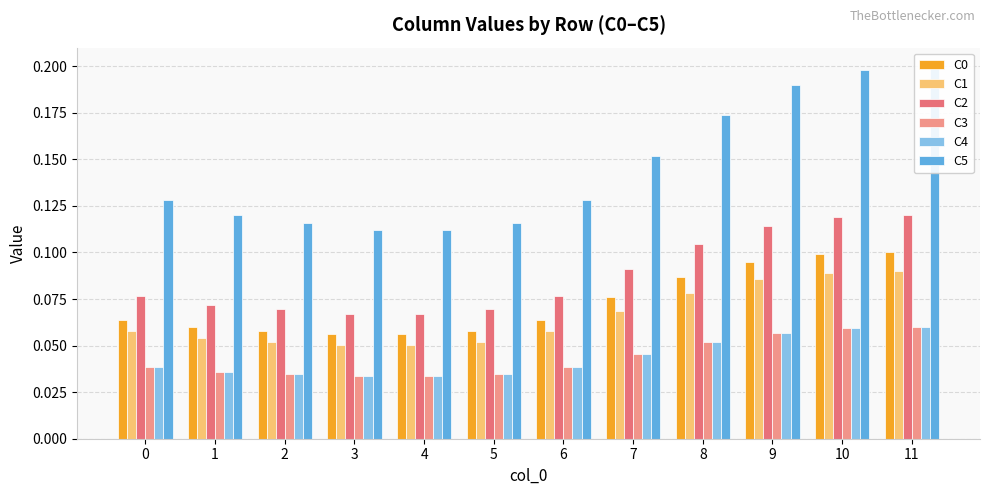

Which category has the highest value in the C3 series?

11